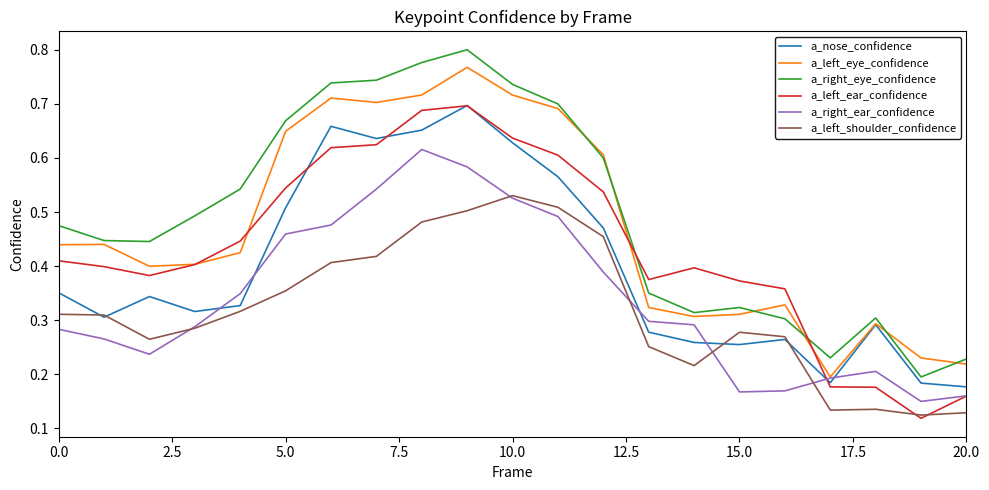

Which series has the widest spread of values?

a_right_eye_confidence